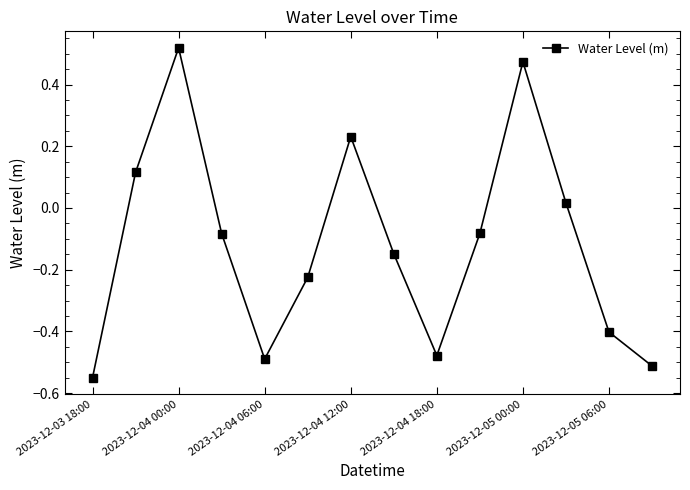

How many negative values are there?

9